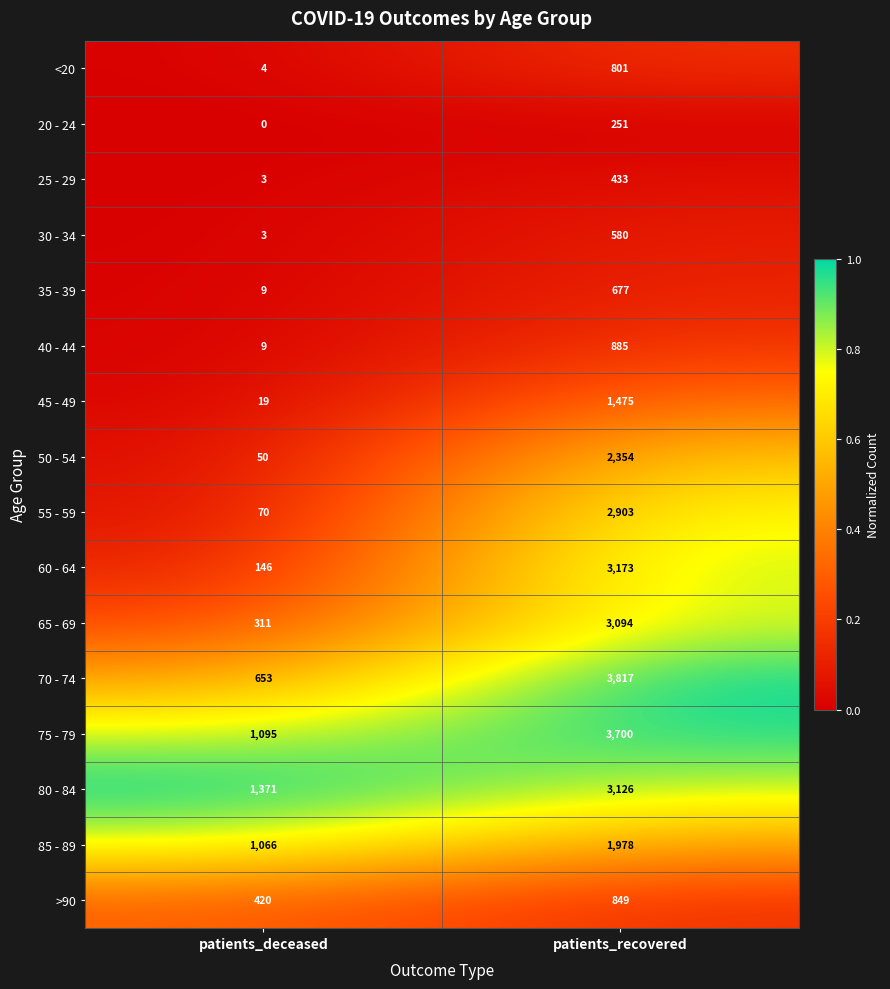

The 45 - 49 series shows 2539 at patients_recovered. True or false?

False